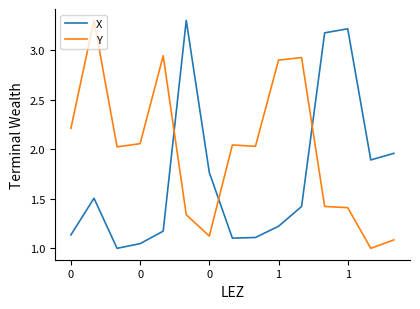

True or false: Y and X cross at least once.

True